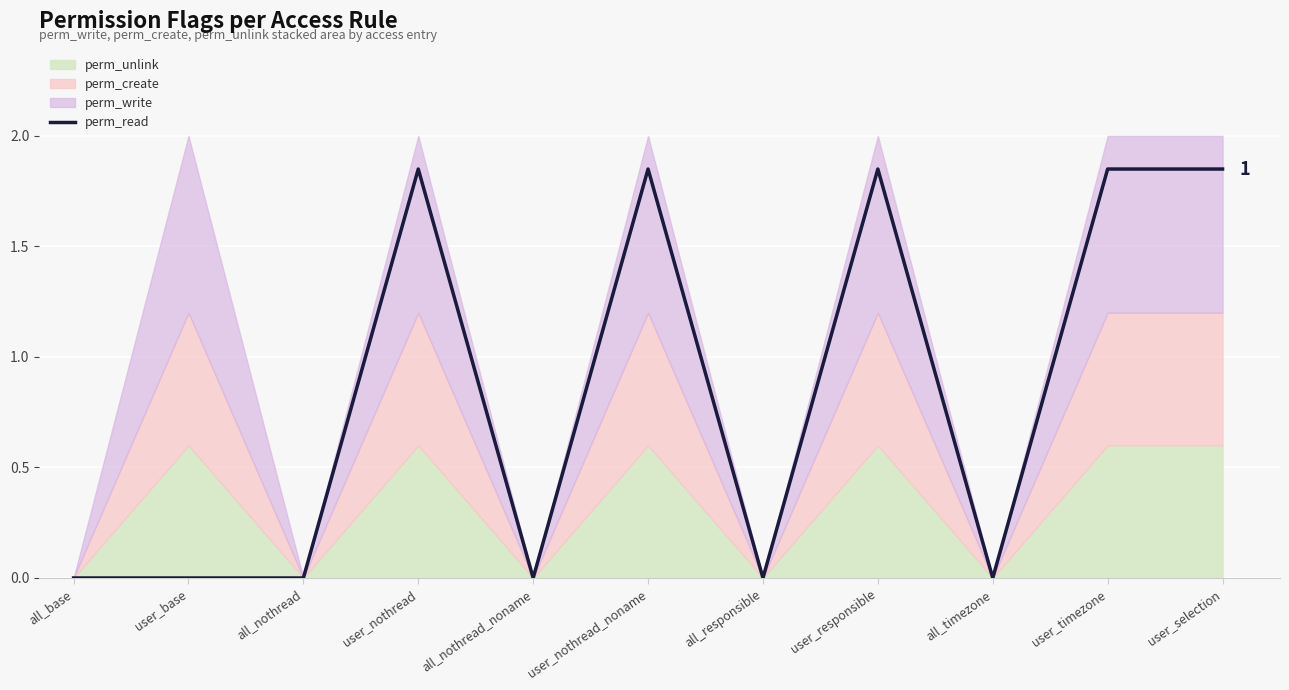

Where is the first local minimum?

all_nothread_noname